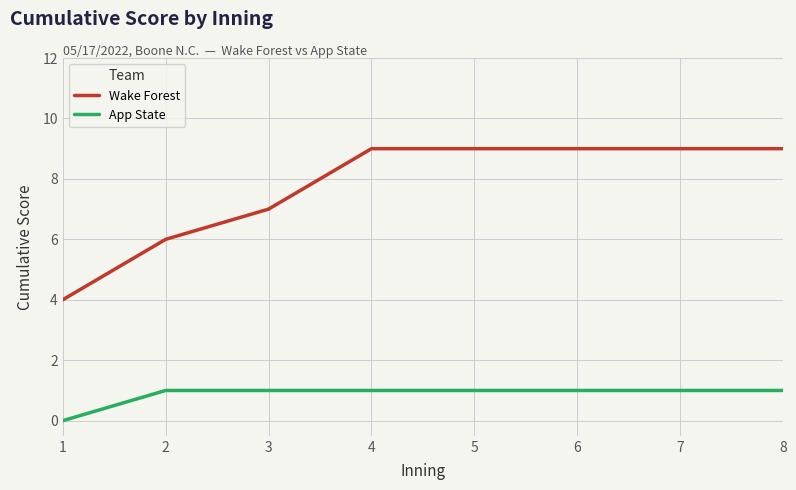

Reading left to right, extract all data points from this chart.

Wake Forest: 1=4	2=6	3=7	4=9	5=9	6=9	7=9	8=9
App State: 1=0	2=1	3=1	4=1	5=1	6=1	7=1	8=1